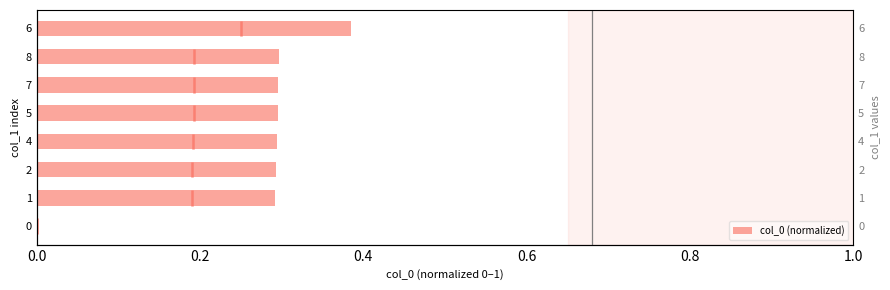

Is it true that the value at 0.0 is 0.0?

True